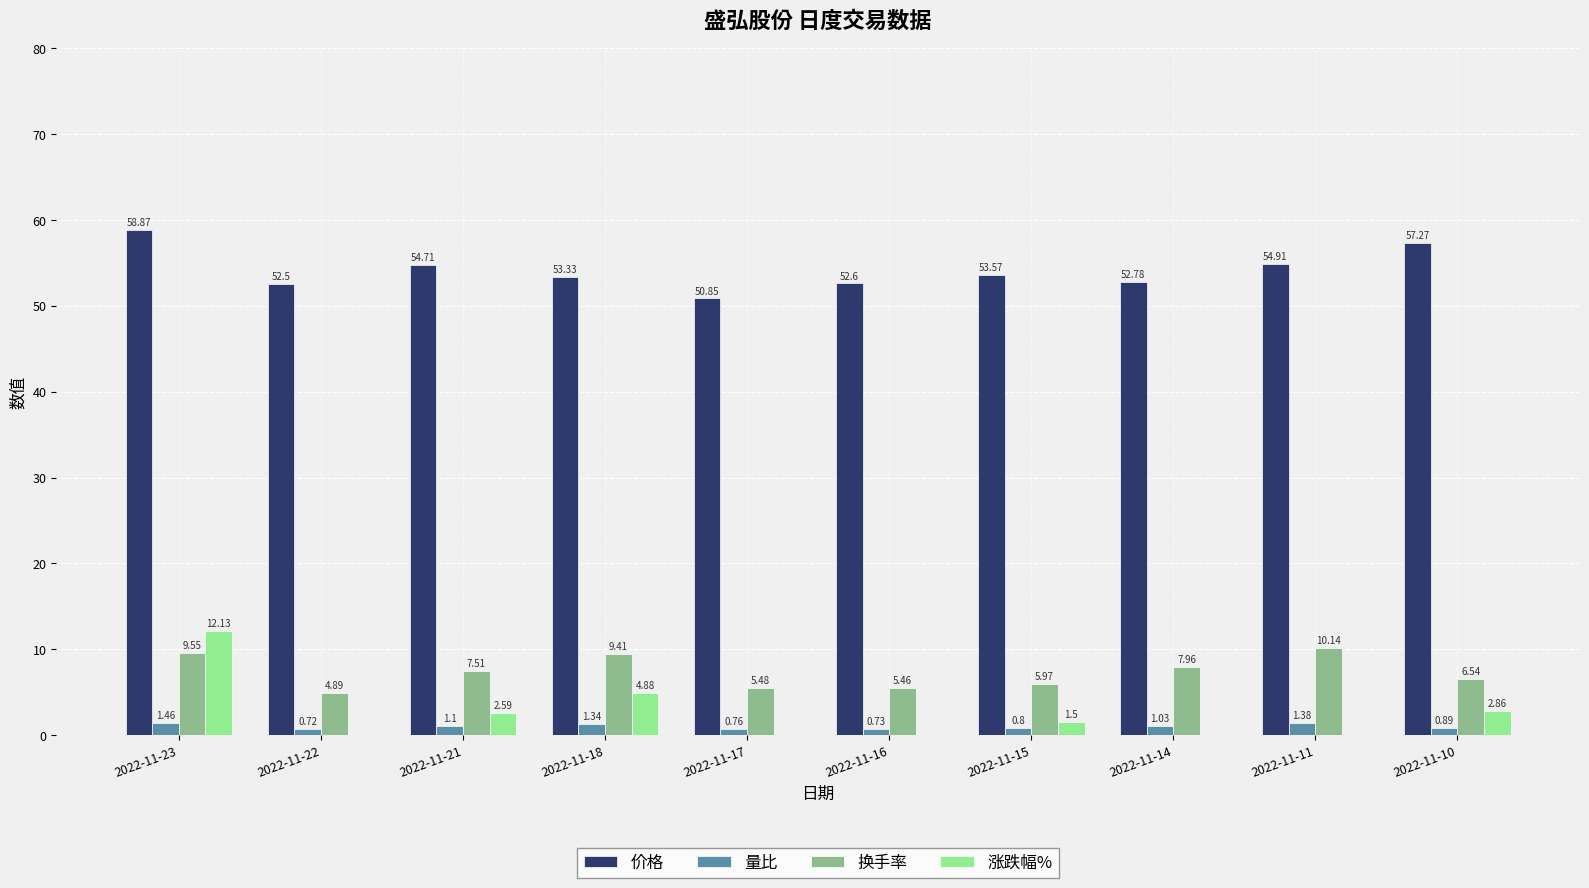

How many groups of bars are there?

10